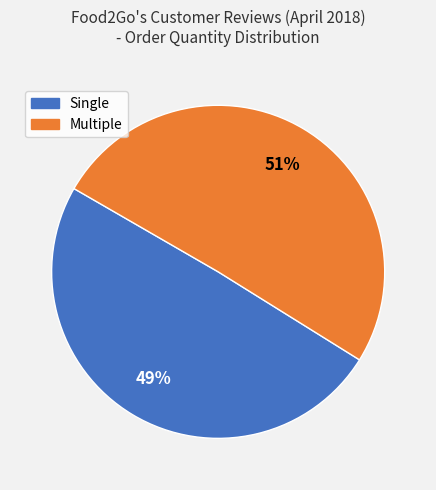

Does any single category account for the majority?

Yes